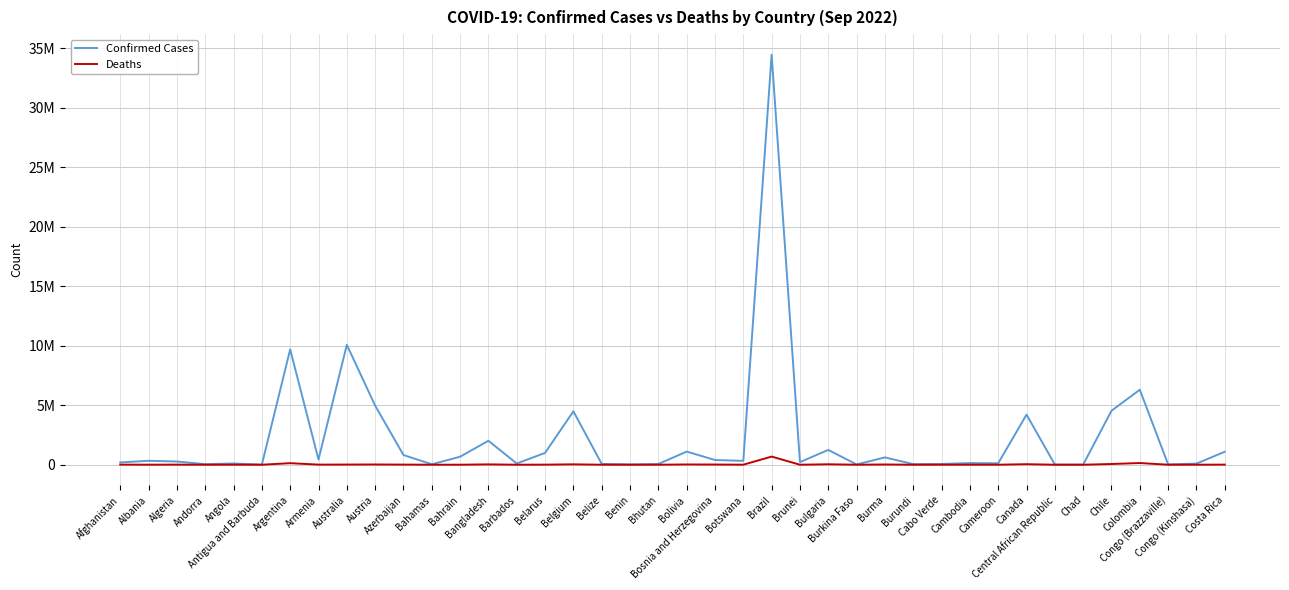

Is this an area chart (filled region under the line)?

No